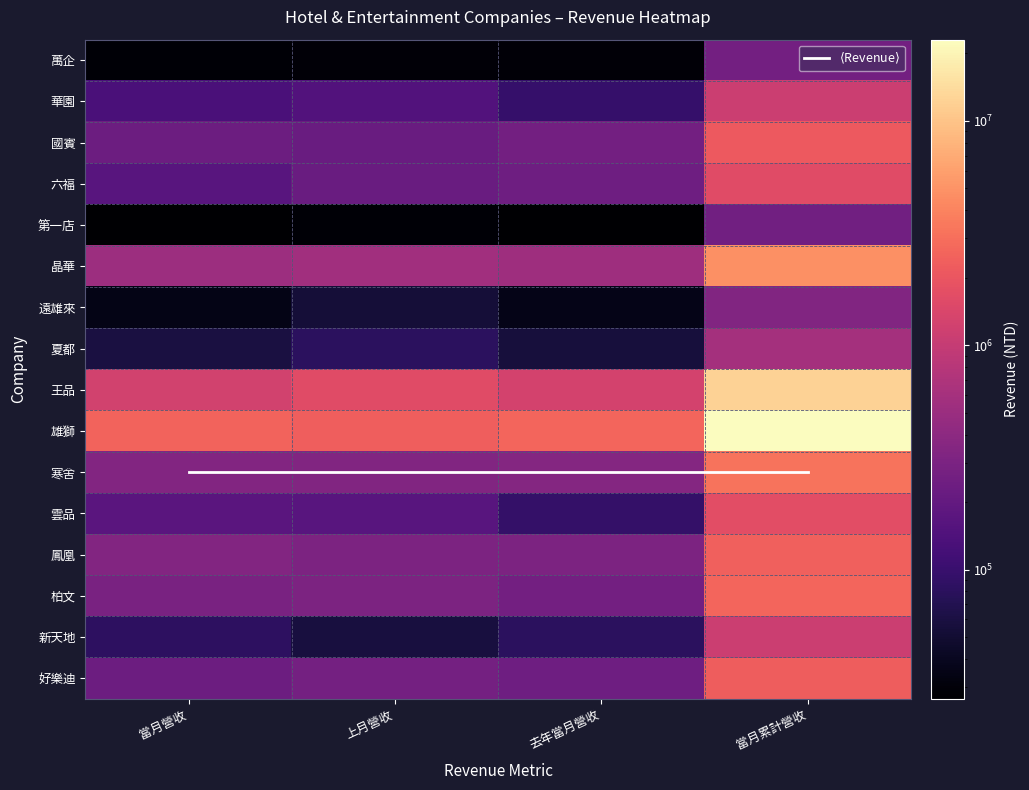

The value of 夏都 at 上月營收 is 82360. True or false?

True